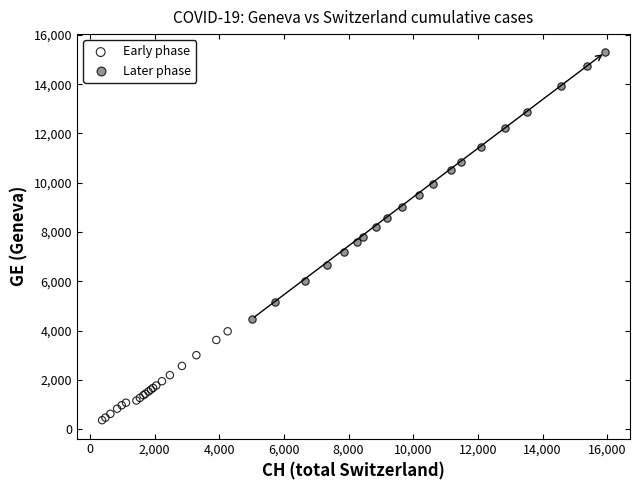

Which series reaches the maximum Y coordinate?

Later phase